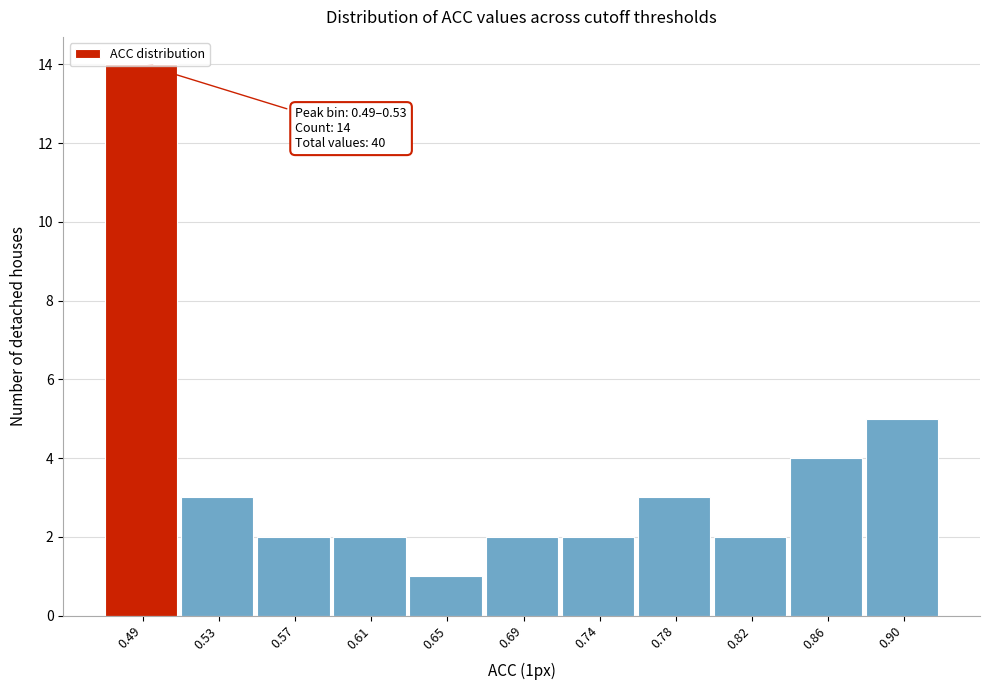

At which label is the value closest to 7?

0.90